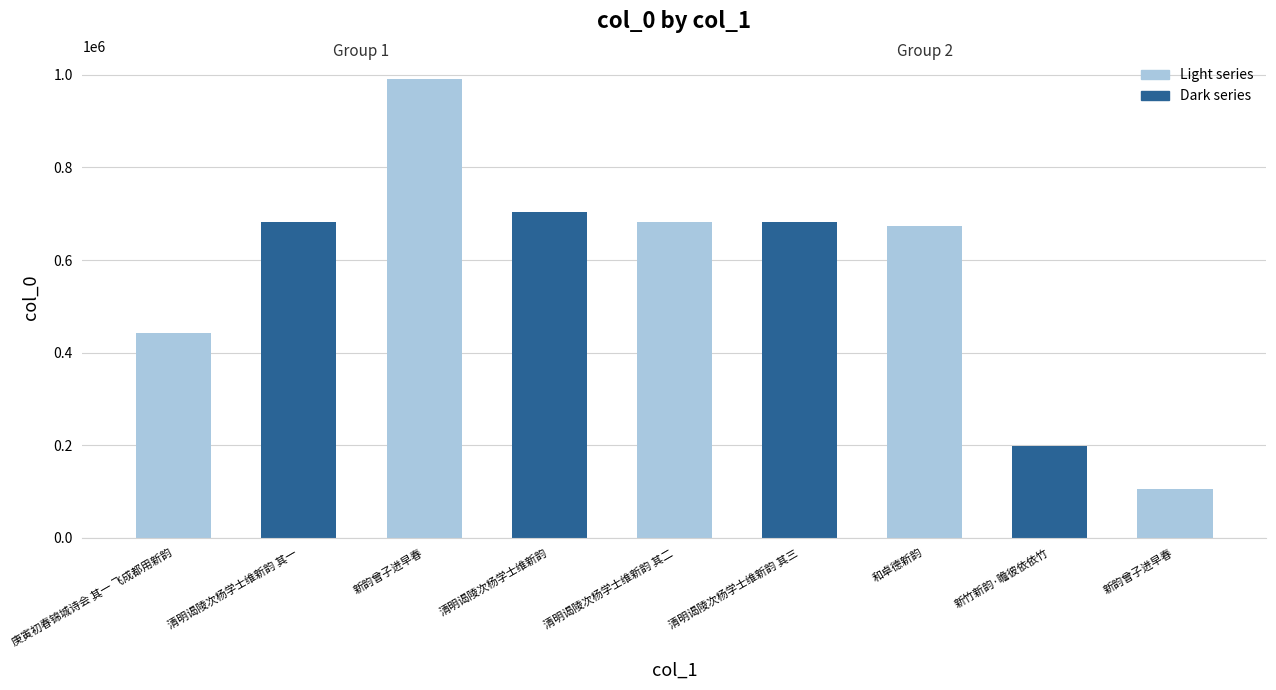

Count the number of categories in the chart.

9